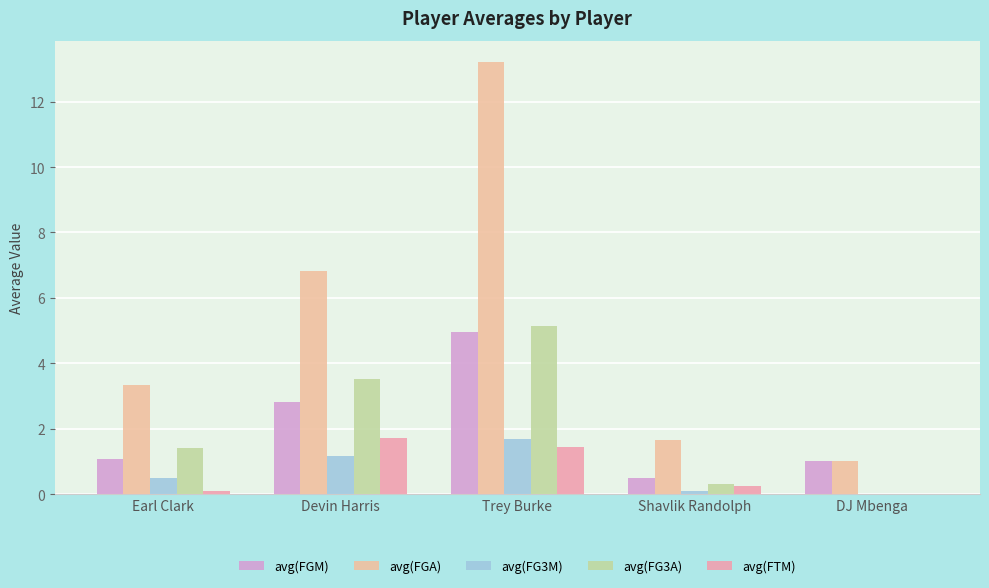

What is the label of the 4th bar from the left?

Shavlik Randolph